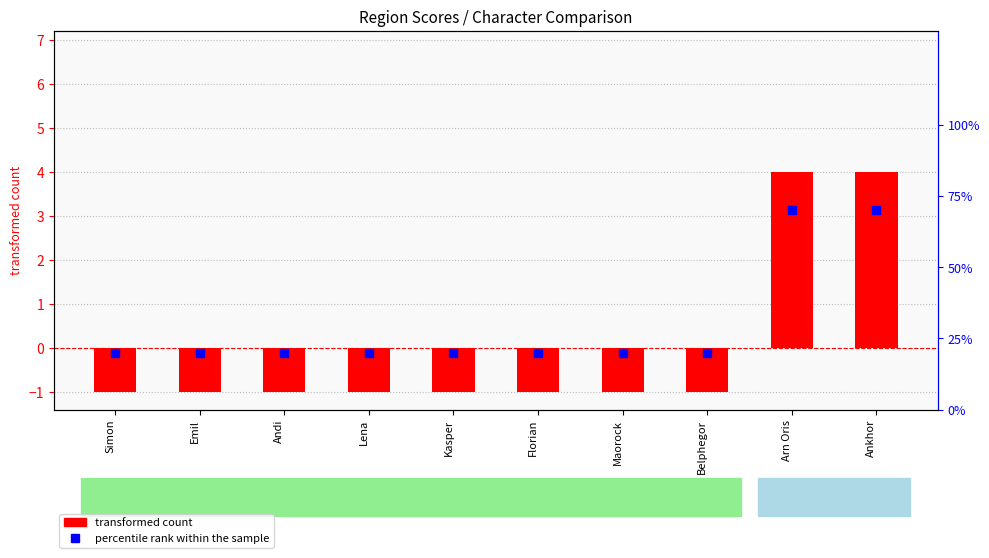

At how many categories does at least one series exceed 15?

10